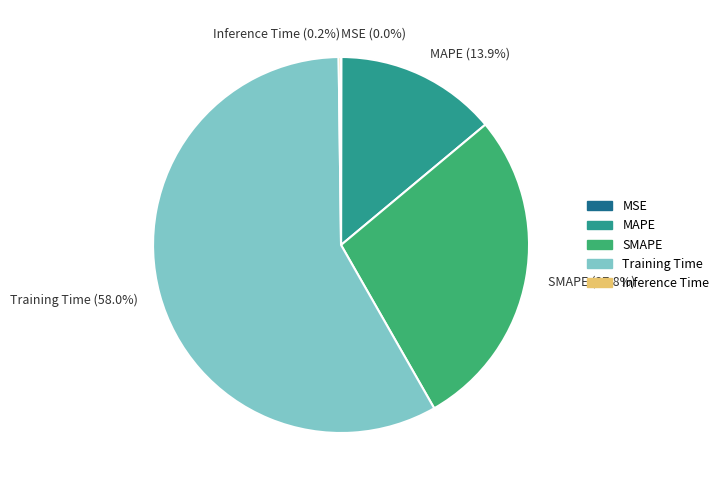

What percentage is NOT represented by MAPE?

86.1%